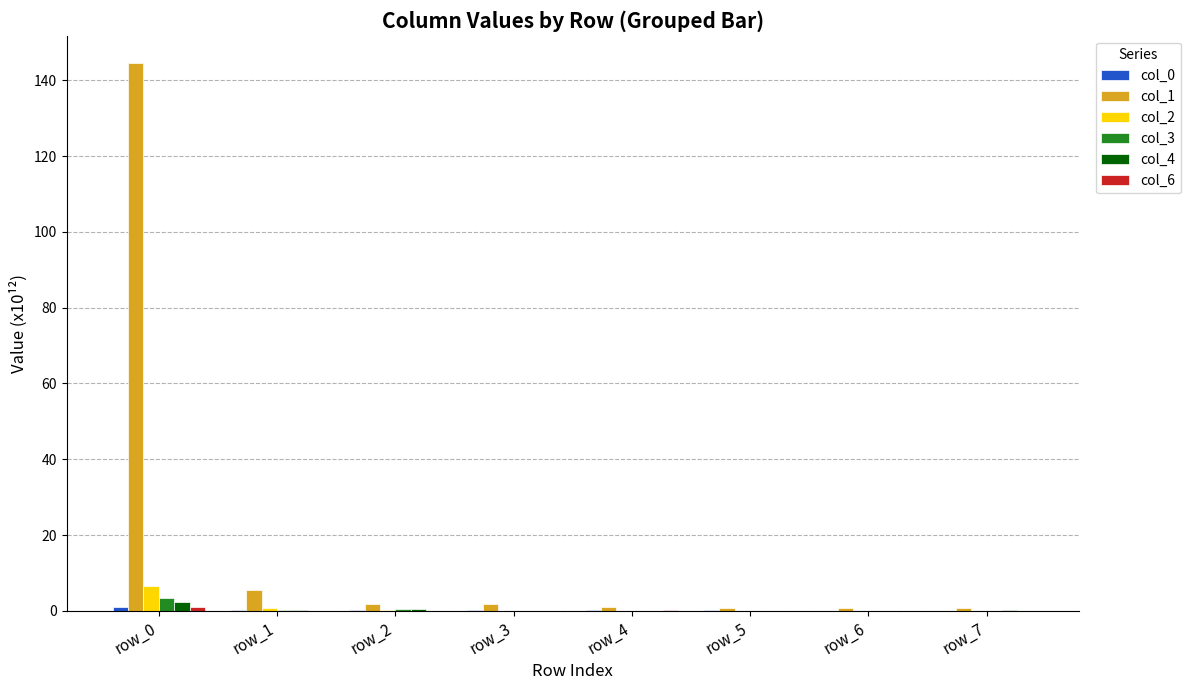

The value of col_3 at row_5 is 0.0. True or false?

True